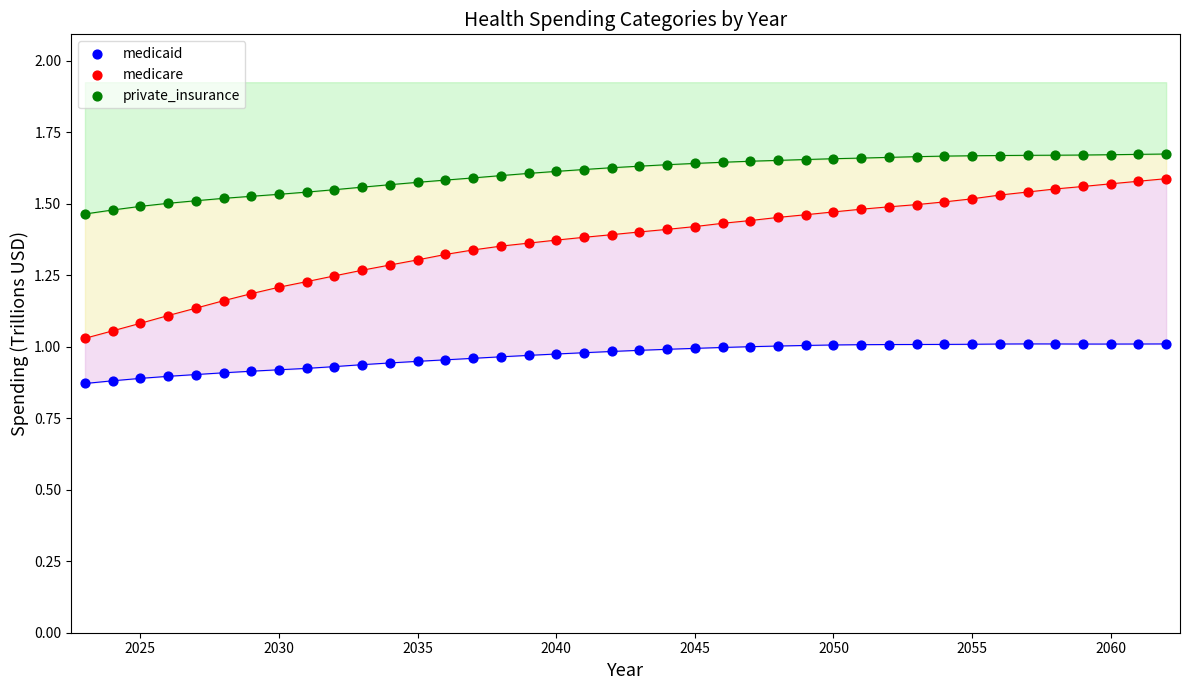

Which series reaches the minimum Y coordinate?

medicaid